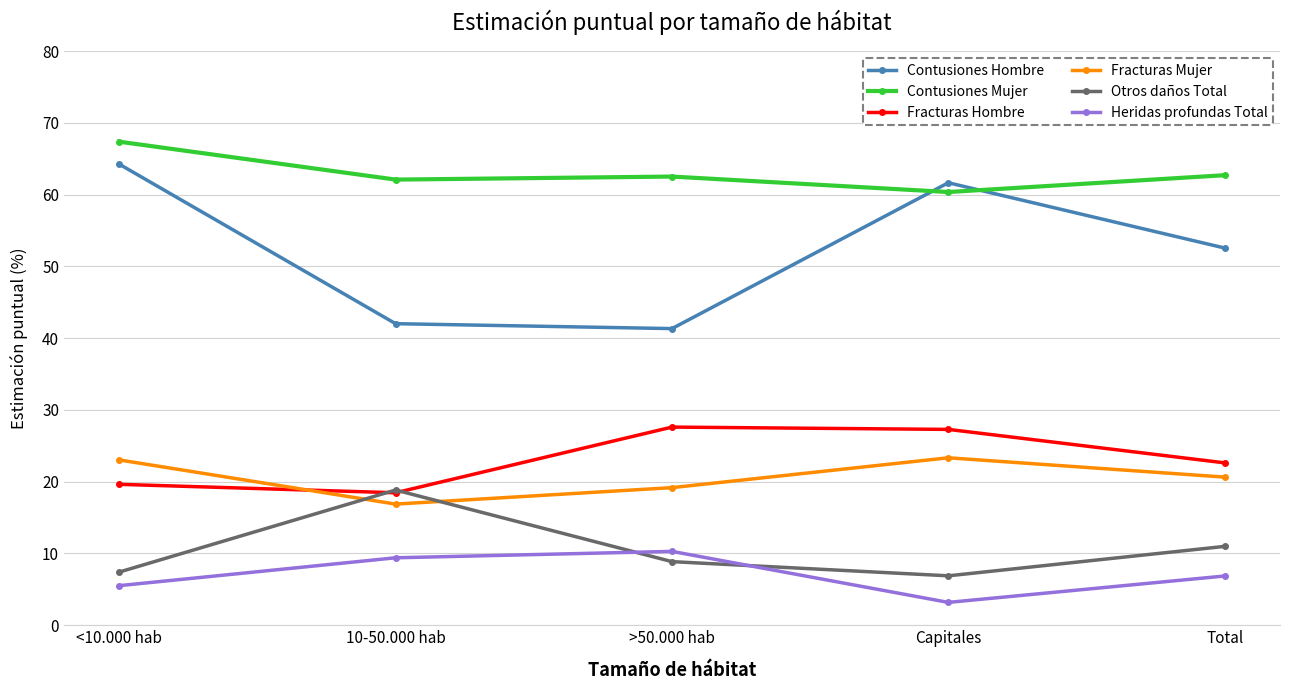

What is the difference between the maximum and minimum values in the Fracturas Mujer series?

6.5